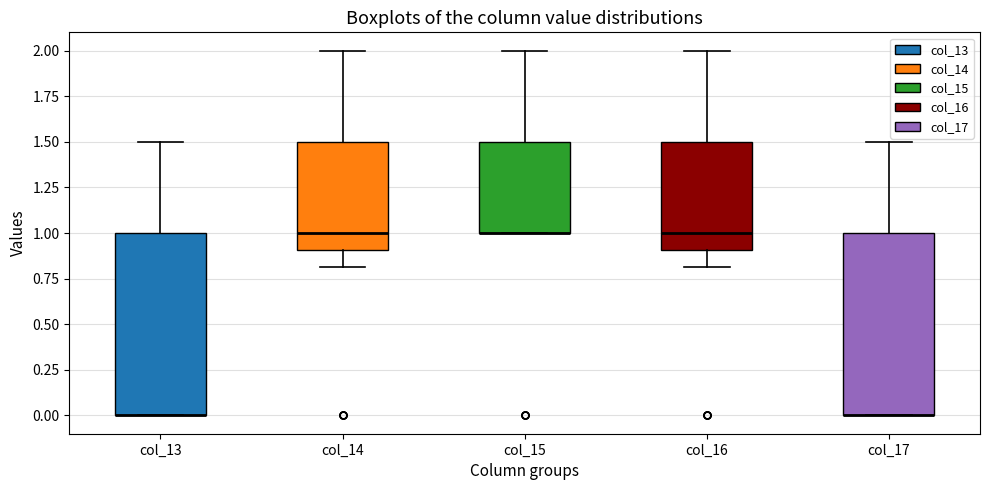

Reading left to right, read every box against the y-axis: the position of its median line, the range the box covers, and the ends of its whiskers. The values are not printed on the chart, so give them approximately, as read against the axis.

col_13: median 0.0 (drawn on the box's lower edge), box 0.0 to 1.0, whiskers 0.0 to 1.5
col_14: median 1.0, box 0.9 to 1.5, whiskers 0.8 to 2.0
col_15: median 1.0 (drawn on the box's lower edge), box 1.0 to 1.5, whiskers 1.0 to 2.0
col_16: median 1.0, box 0.9 to 1.5, whiskers 0.8 to 2.0
col_17: median 0.0 (drawn on the box's lower edge), box 0.0 to 1.0, whiskers 0.0 to 1.5